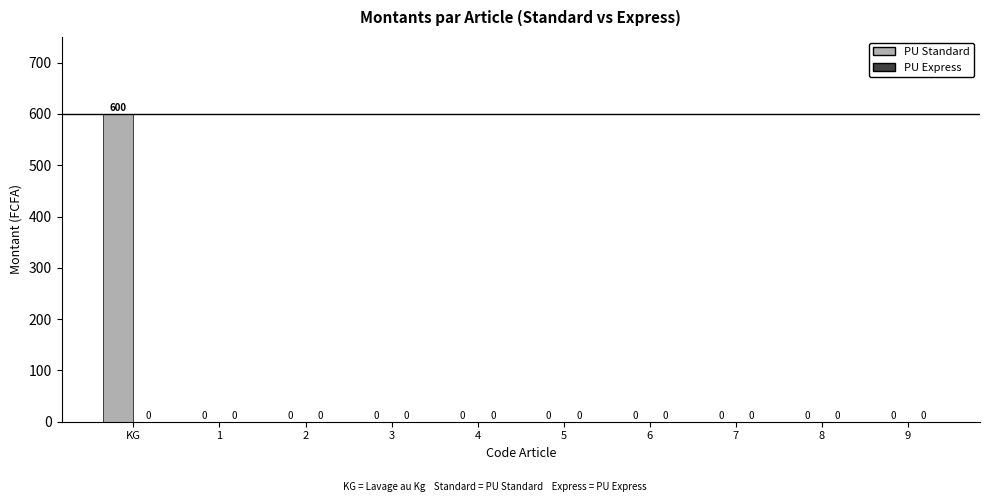

True or false: the data shows 330 at 4.

False